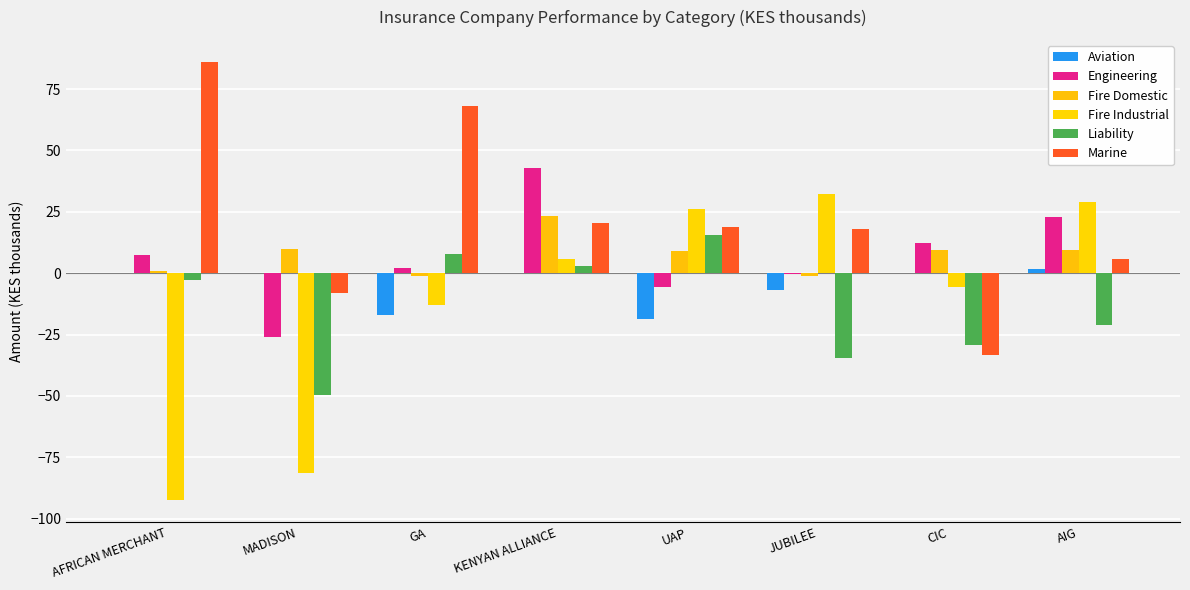

How many data points in Fire Industrial are above 5?

4